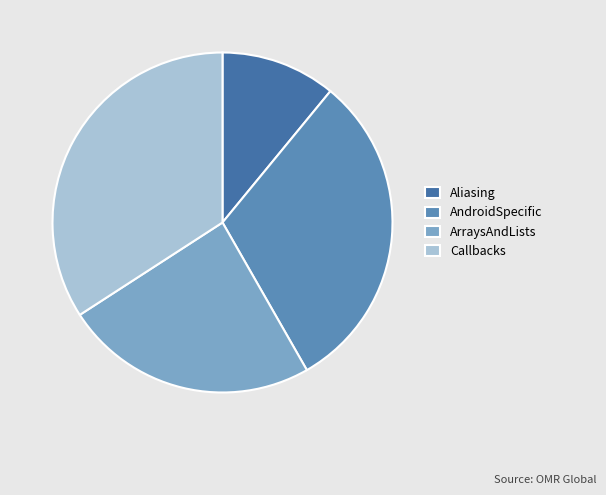

Count the number of slices in the pie.

4